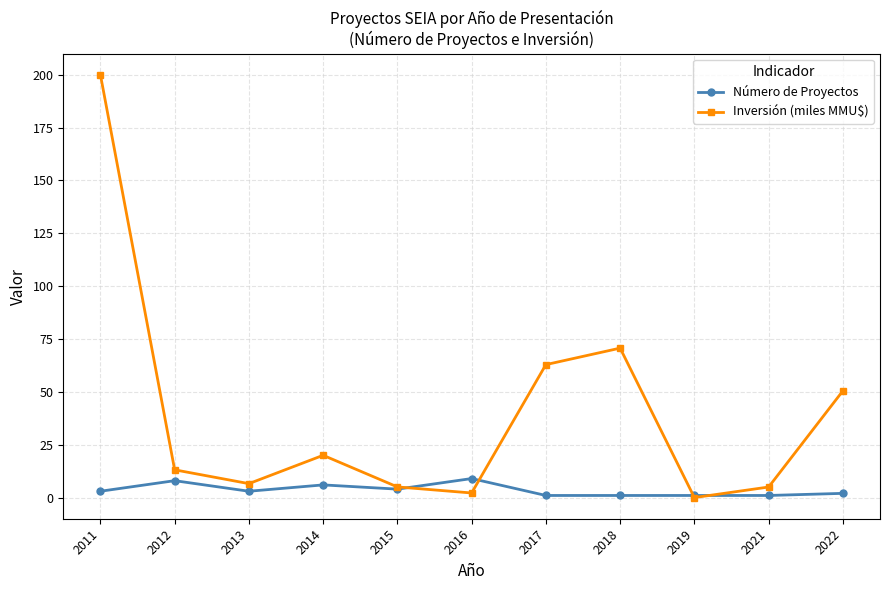

Which series has the largest total across all categories?

Inversión (miles MMU$)